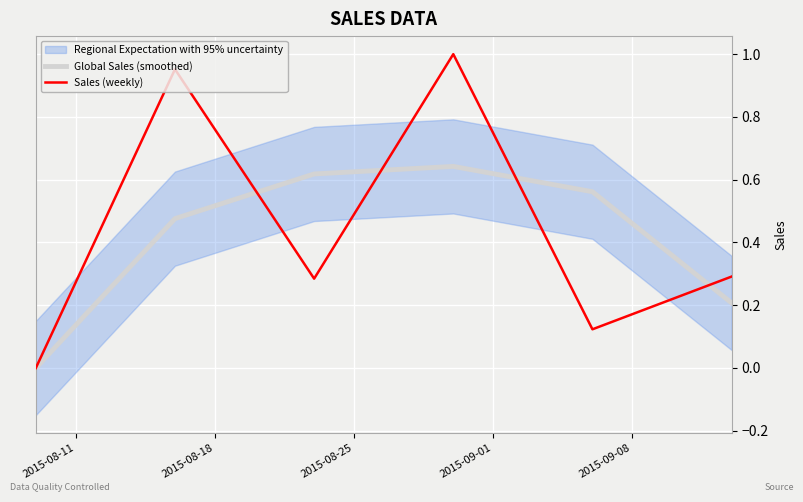

True or false: Sales (weekly) and Global Sales (smoothed) cross at least once.

True